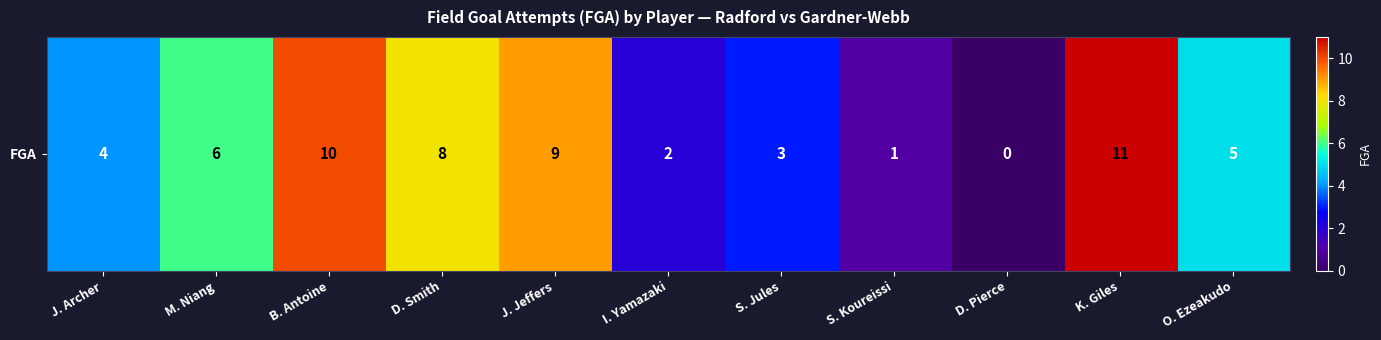

Rank the categories by value from highest to lowest.

K. Giles, B. Antoine, J. Jeffers, D. Smith, M. Niang, O. Ezeakudo, J. Archer, S. Jules, I. Yamazaki, S. Koureissi, D. Pierce